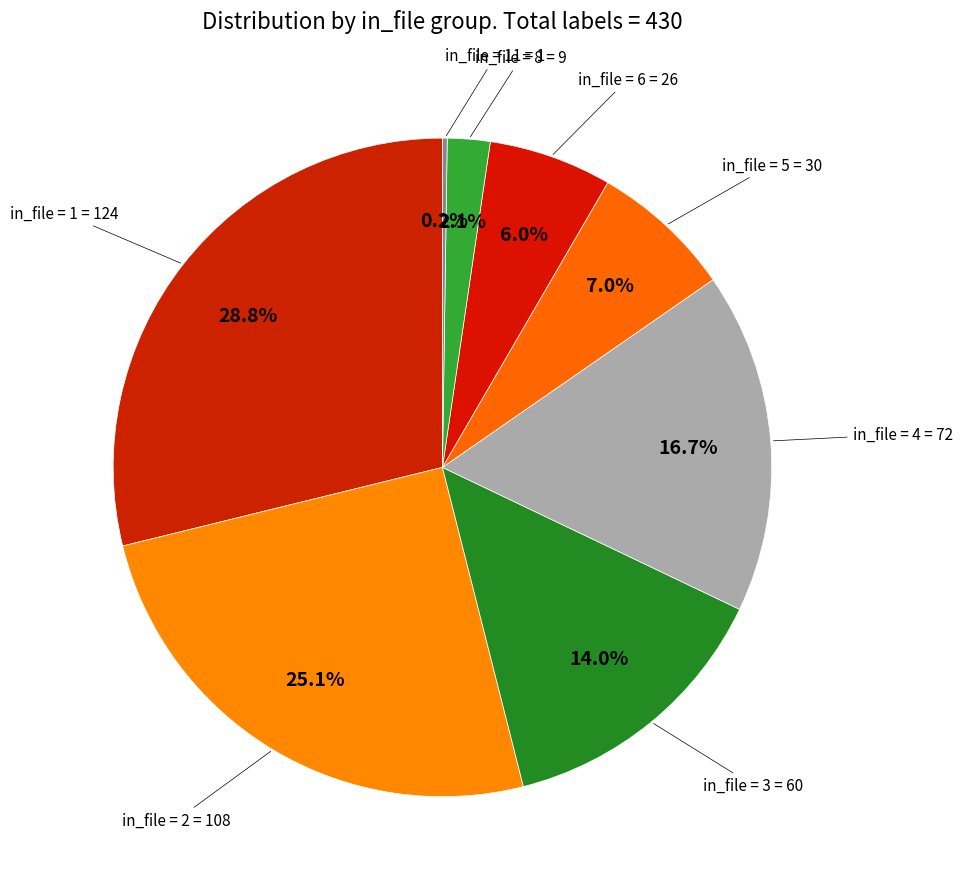

Rank the categories by value from lowest to highest.

in_file = 11, in_file = 8, in_file = 6, in_file = 5, in_file = 3, in_file = 4, in_file = 2, in_file = 1